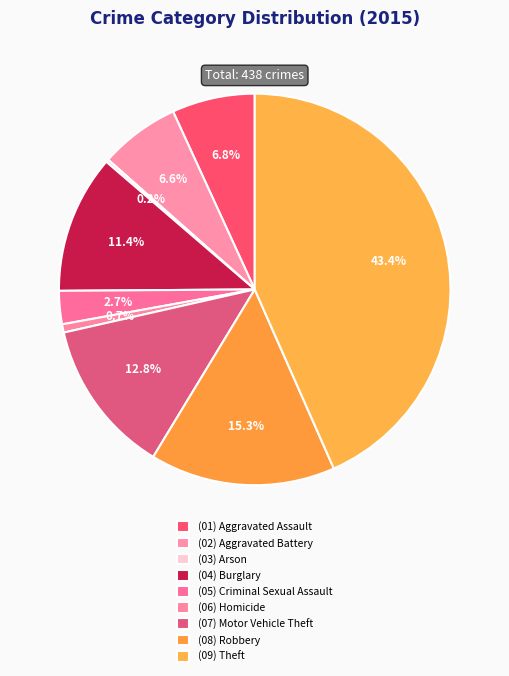

How many slices are in this pie chart?

9